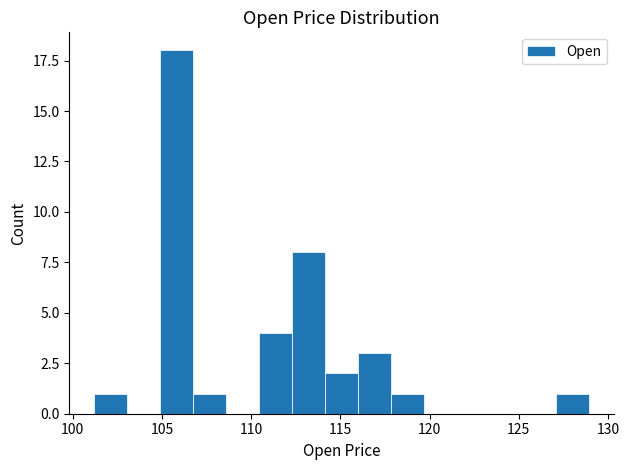

Read against the x-axis, roughly where is the centre of the tallest bar?

106.0